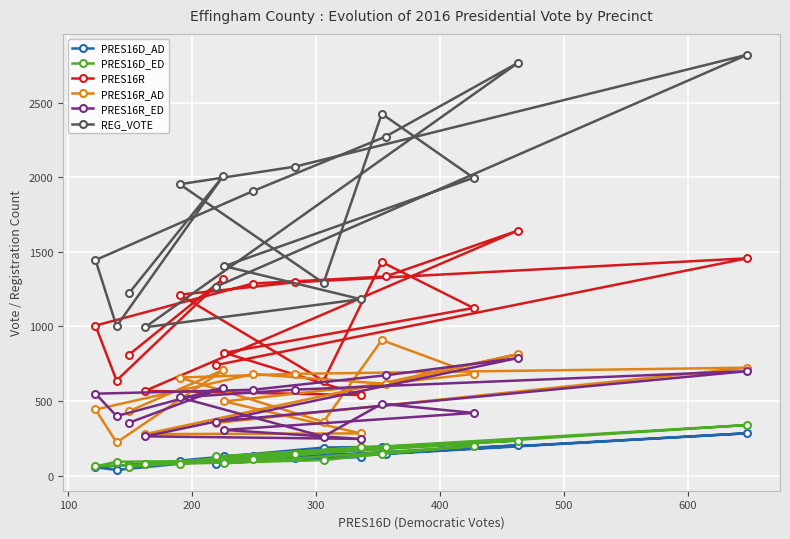

Which series has the widest spread of values?

REG_VOTE